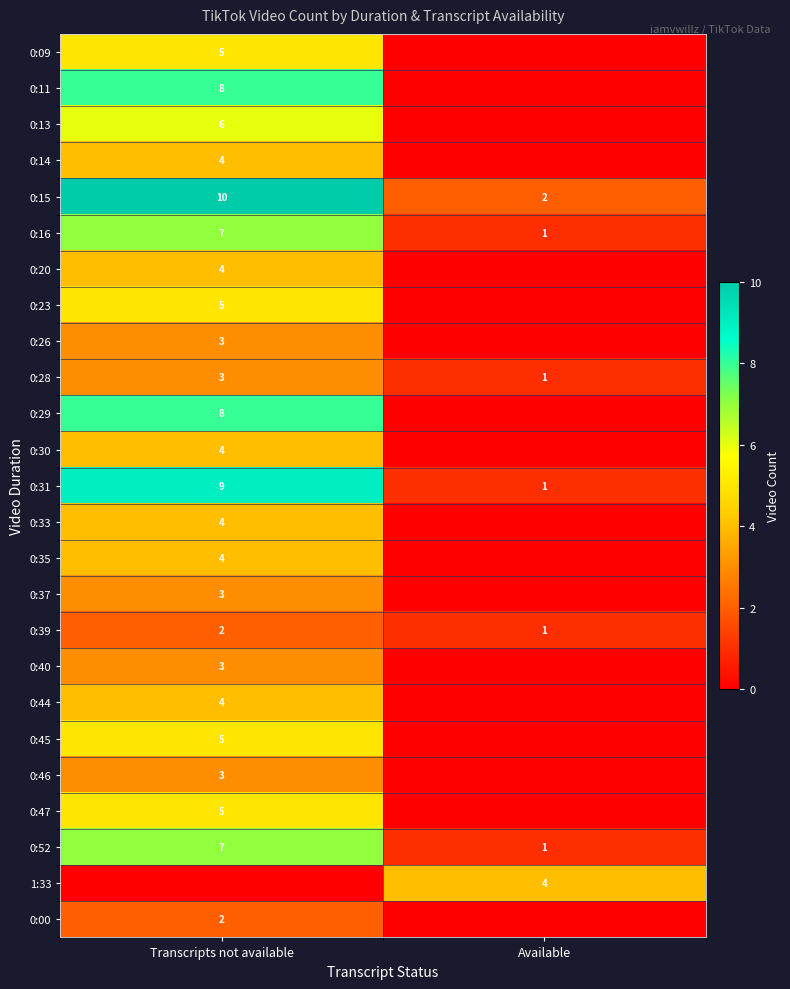

Is it true that 0:16 equals 7 at Transcripts not available?

True